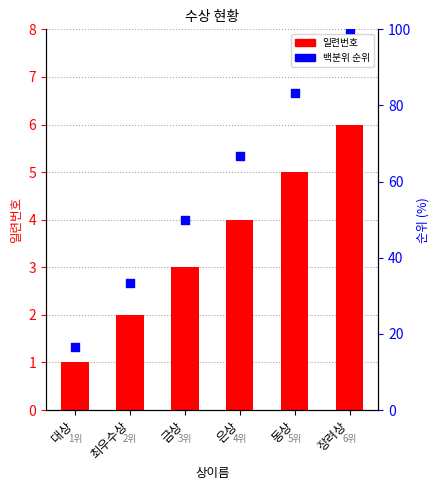

At which category is the sum across all series the highest?

장려상